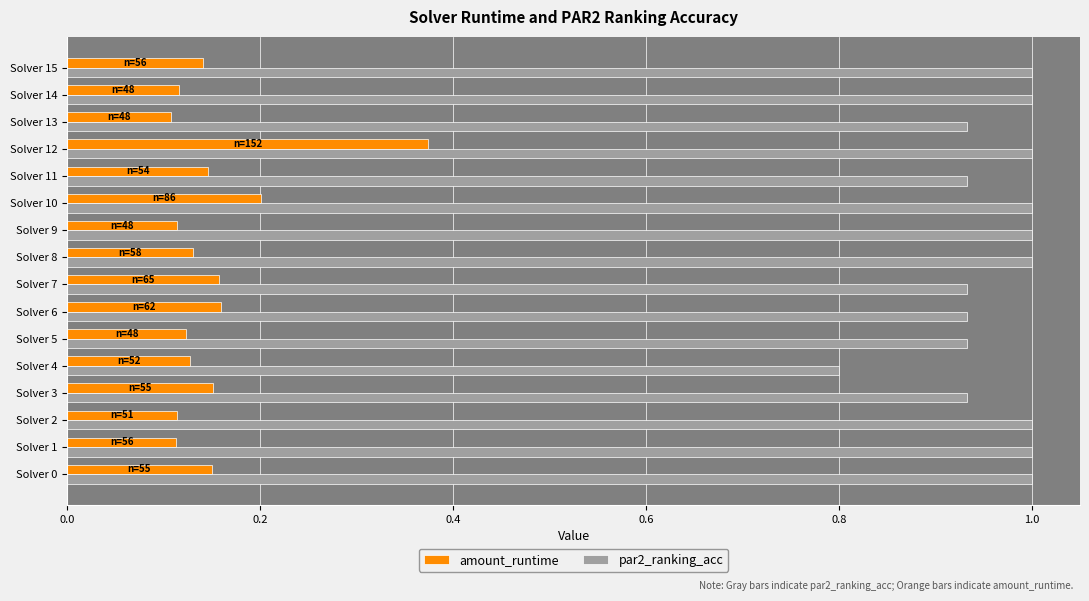

At how many categories does at least one series exceed 0?

16